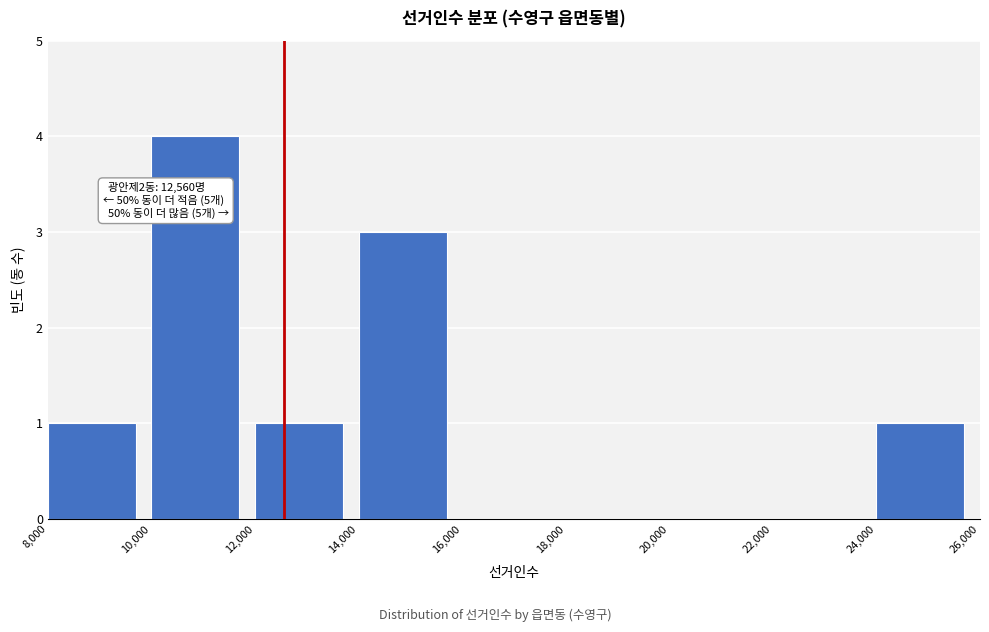

Which range on the x-axis has the tallest bar?

10,000 to 12,000